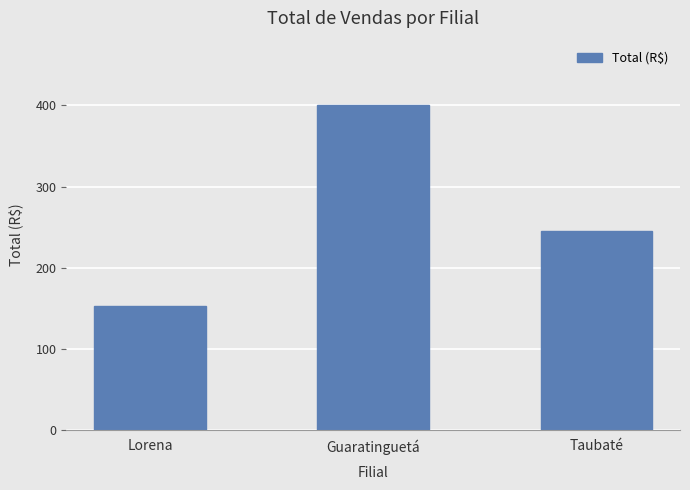

Does the chart contain stacked bars?

No